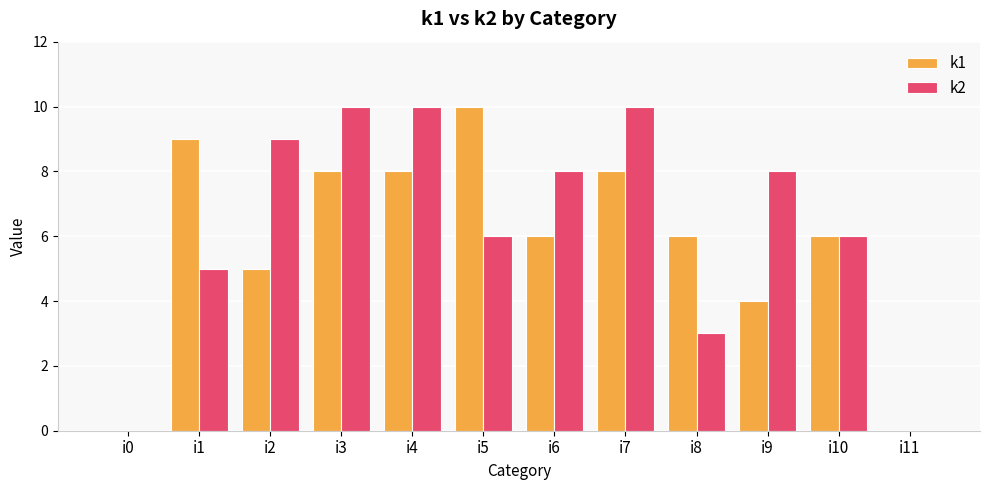

Is the value of k2 at i0 greater than the value of k1 at i6?

No